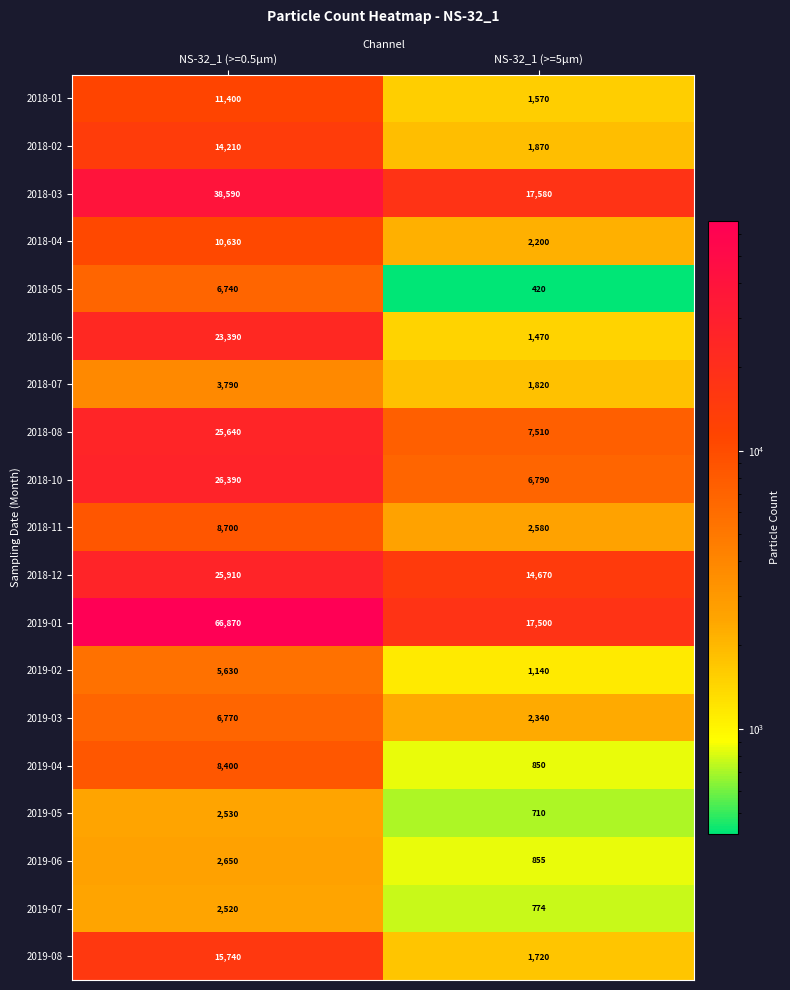

Which series has the largest range (max minus min)?

2019-01